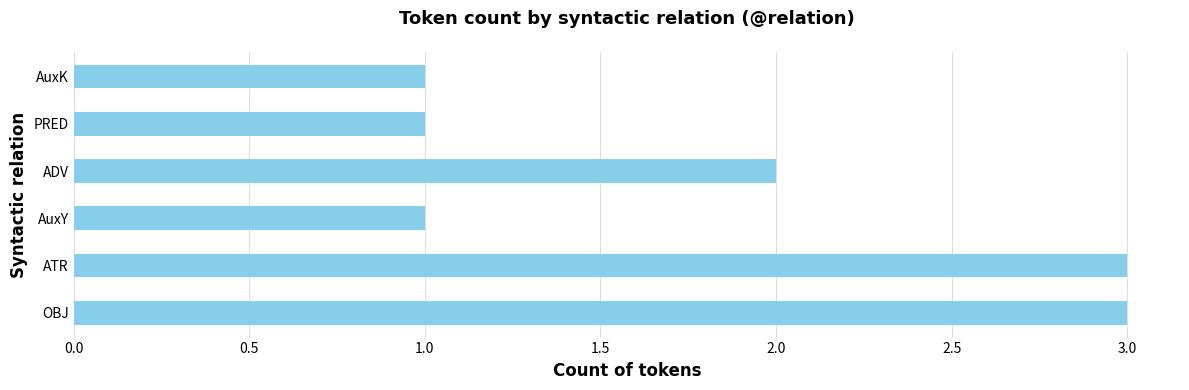

True or false: the data shows 1 at OBJ.

False